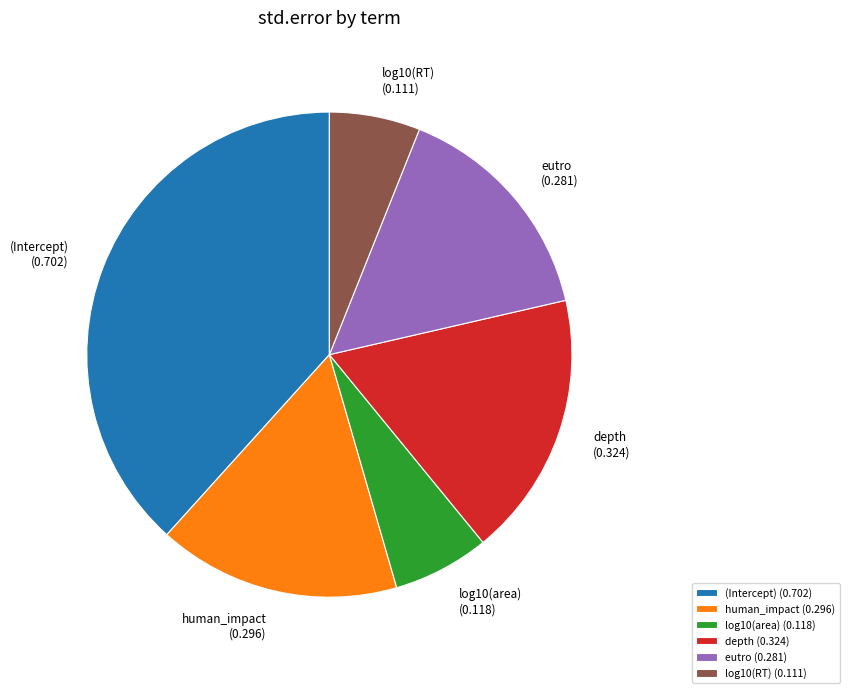

Is it true that (Intercept) is 49% of the pie?

False